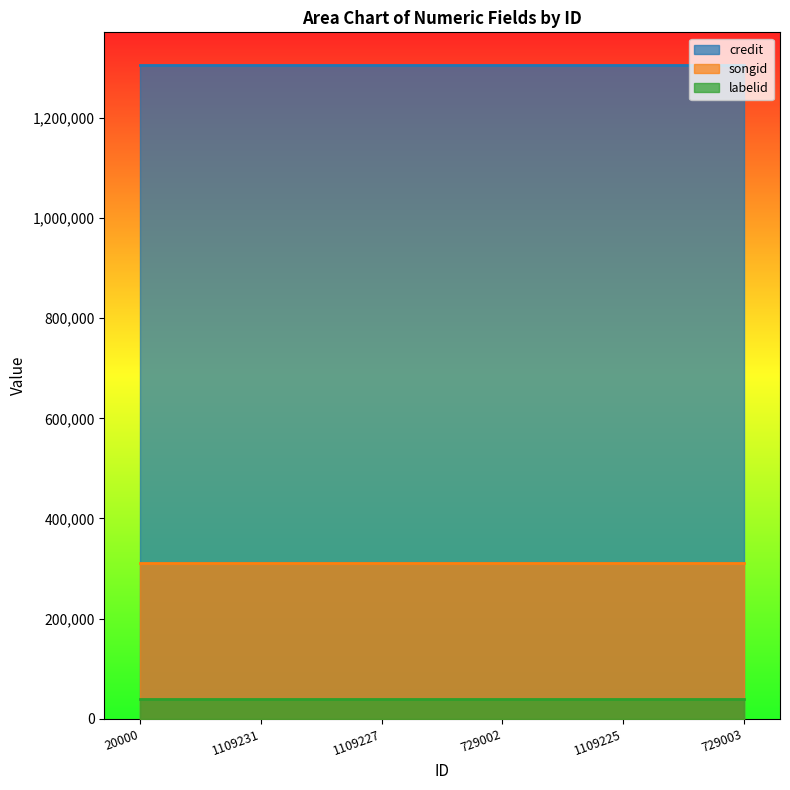

At which category is the sum across all series the highest?

20000